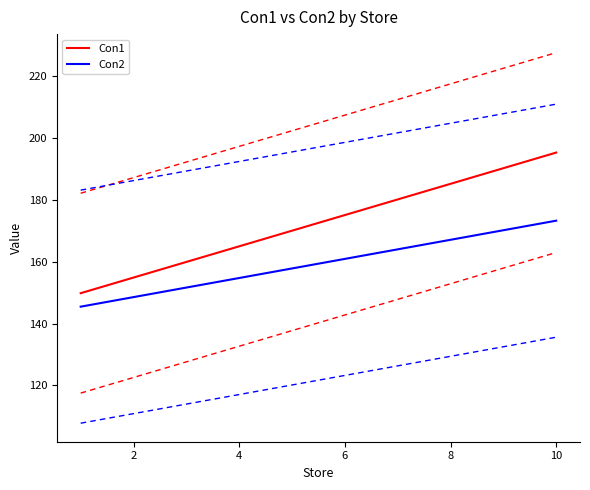

True or false: Con2 and Con1 cross at least once.

False